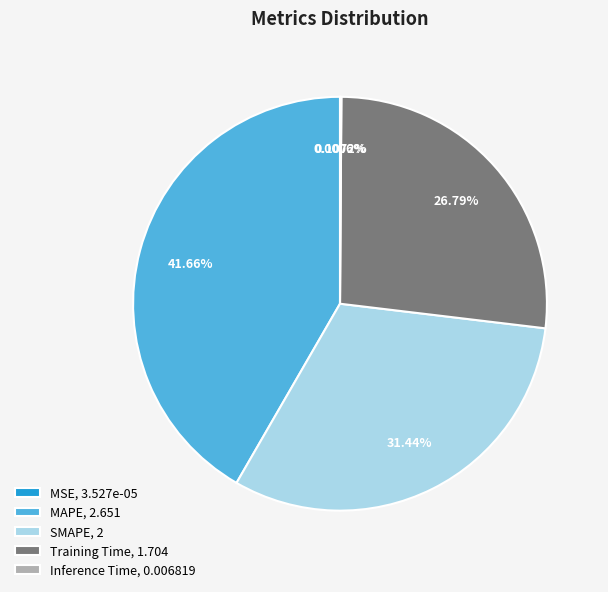

Is there any slice that represents more than half of the pie?

No